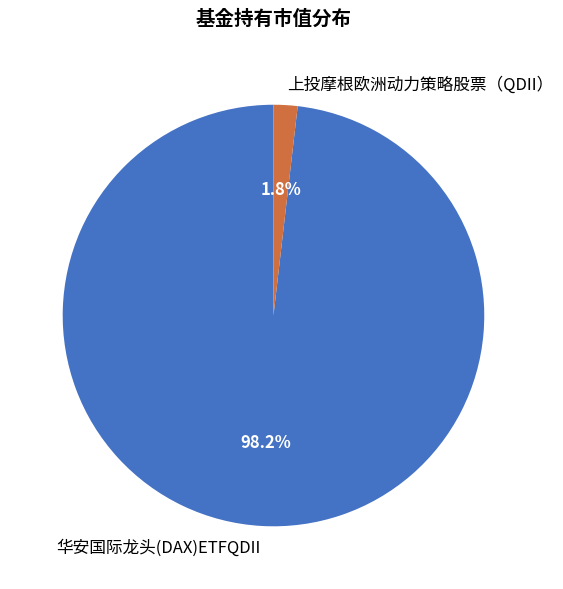

To the nearest percent, what portion does 华安国际龙头(DAX)ETFQDII represent?

98%